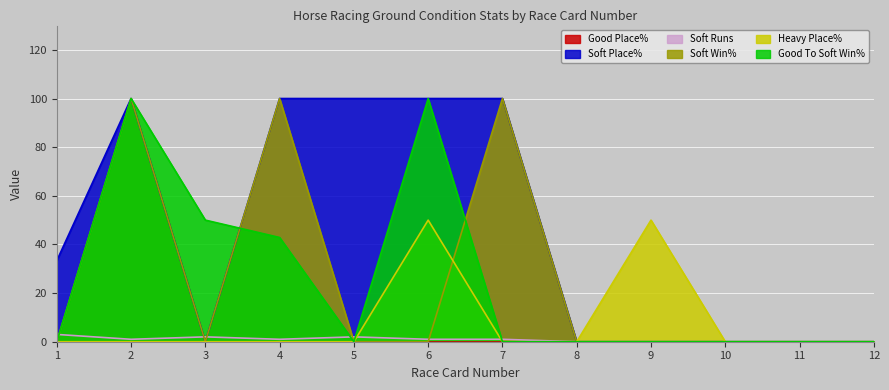

Reading left to right, what are all the values shown in this chart?

Soft Place%: 33.3	100.0	0.0	100.0	100.0	100.0	100.0	0.0	0.0	0.0	0.0	0.0
Soft Runs: 3.0	1.0	2.0	1.0	2.0	1.0	1.0	0.0	0.0	0.0	0.0	0.0
Soft Win%: 0.0	100.0	0.0	100.0	0.0	0.0	100.0	0.0	0.0	0.0	0.0	0.0
Heavy Place%: 0.0	0.0	0.0	0.0	0.0	50.0	0.0	0.0	50.0	0.0	0.0	0.0
Good To Soft Win%: 0.0	100.0	50.0	42.9	0.0	100.0	0.0	0.0	0.0	0.0	0.0	0.0